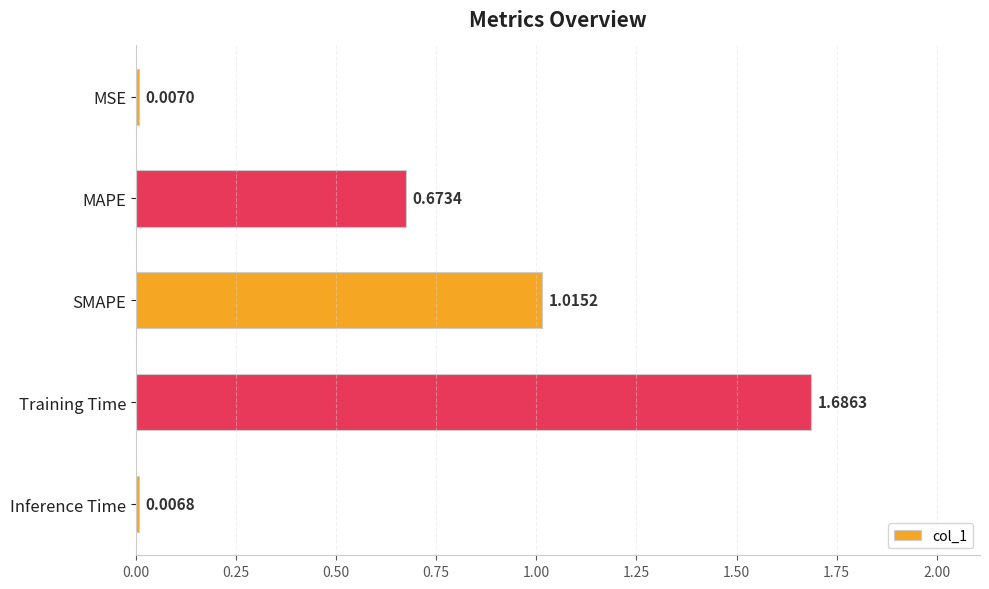

Does the chart contain stacked bars?

No